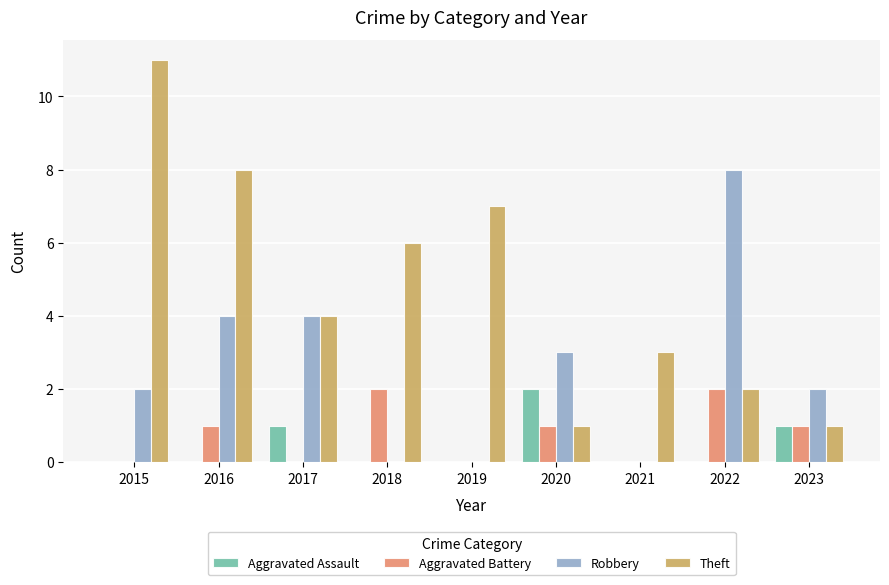

Is it true that Aggravated Assault equals 0 at 2018?

True